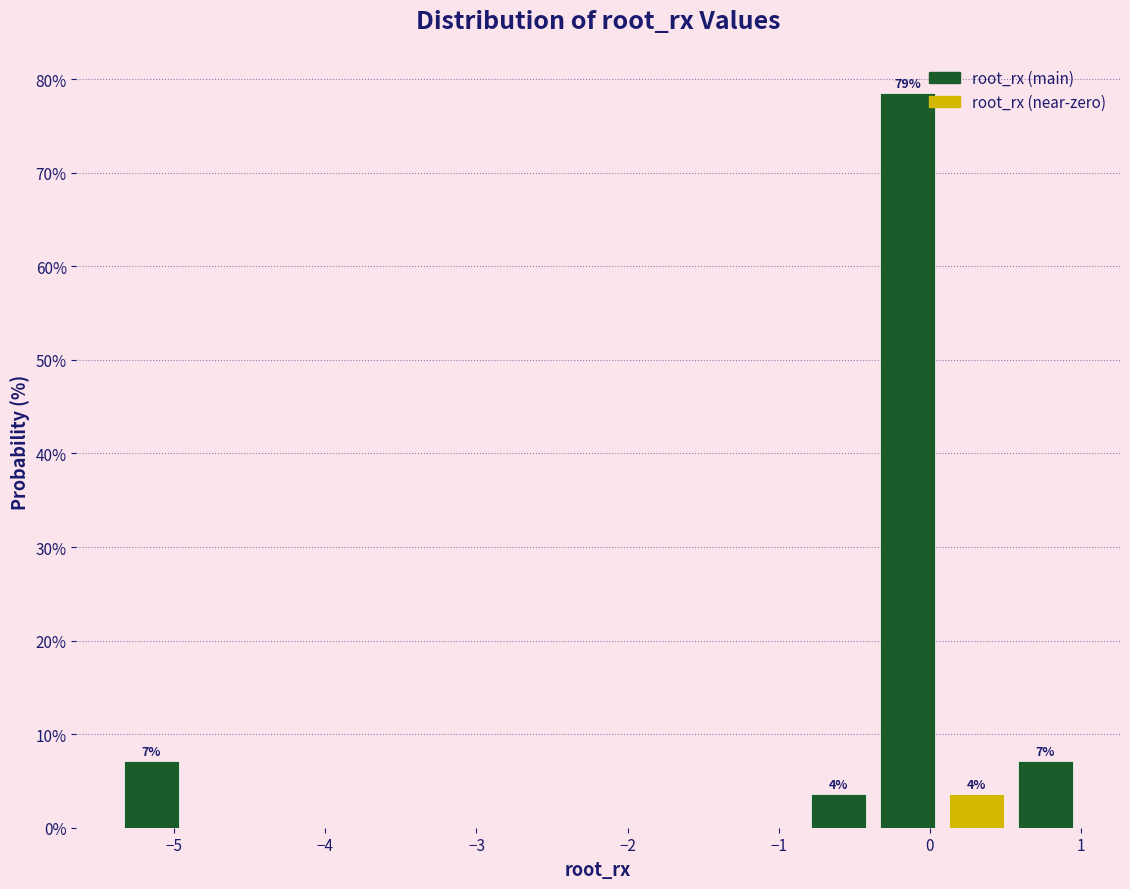

Which range on the x-axis has the tallest bar?

-0.4 to 0.1